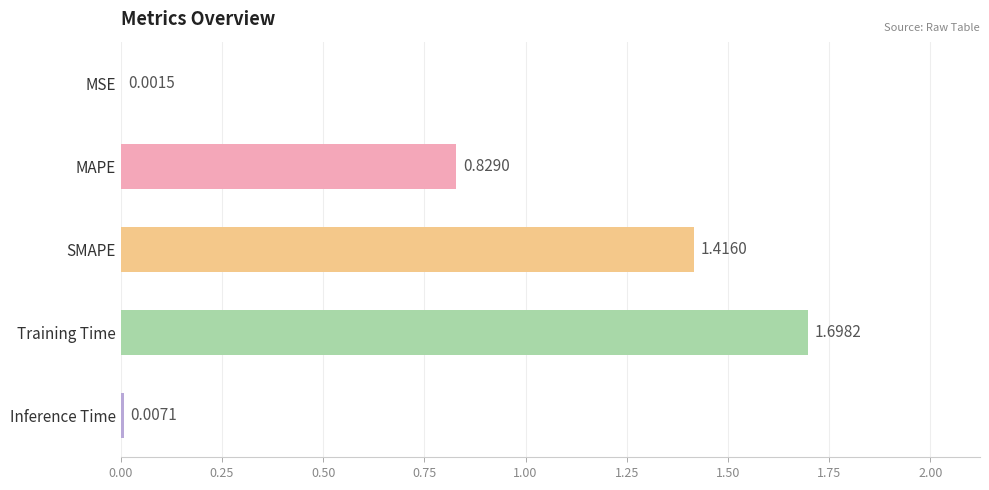

What is the maximum value shown in the chart?

1.7